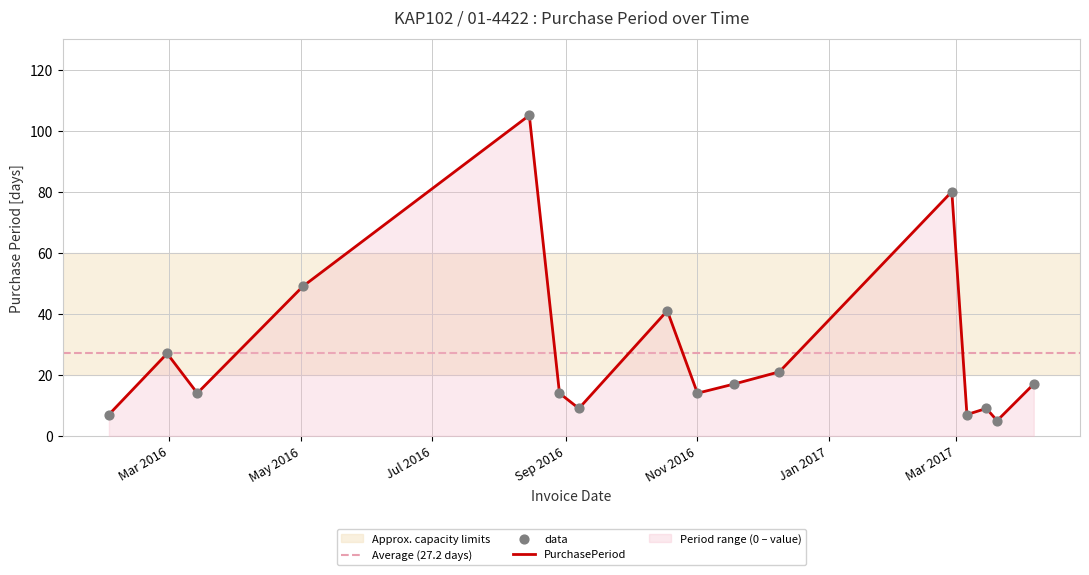

Between 2016-02-02 and 2017-03-06, which is larger?

2016-02-02